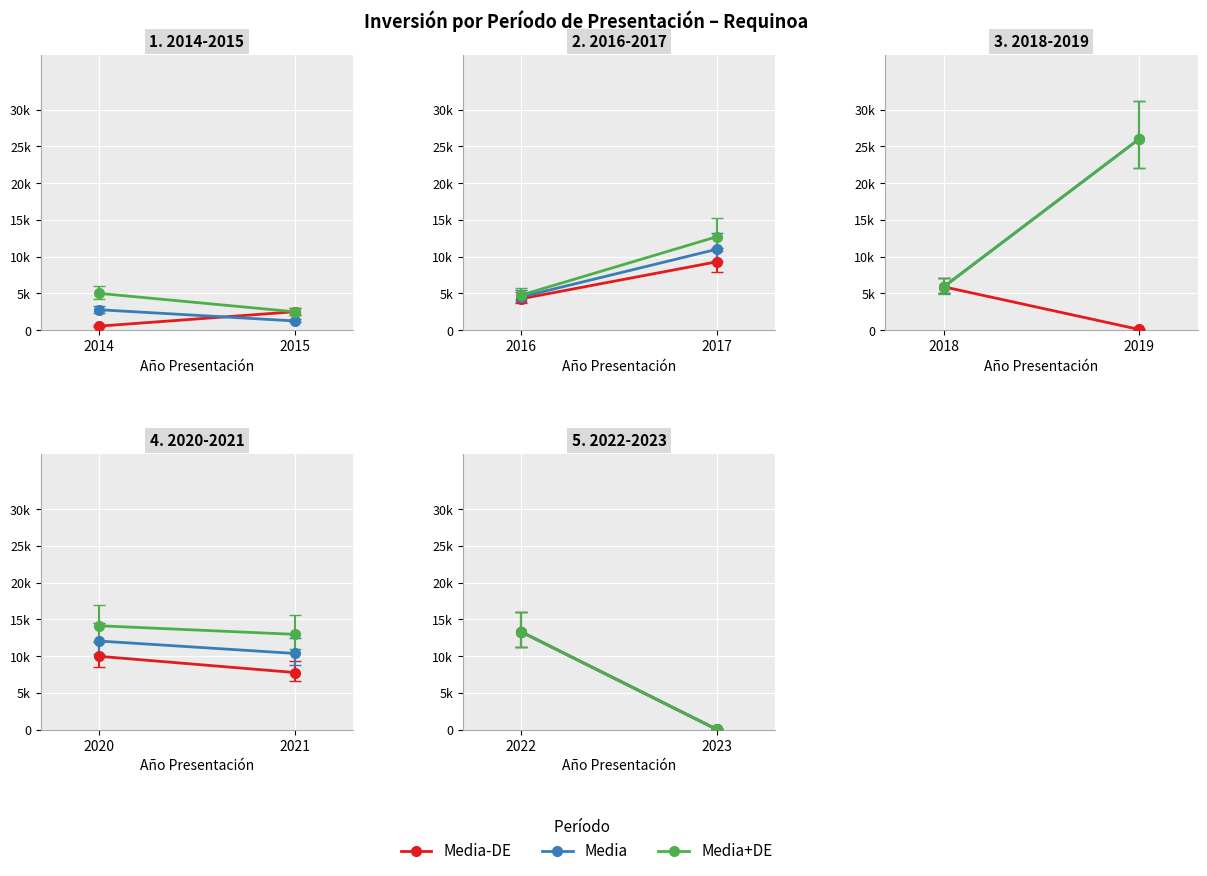

Is this an area chart (filled region under the line)?

No